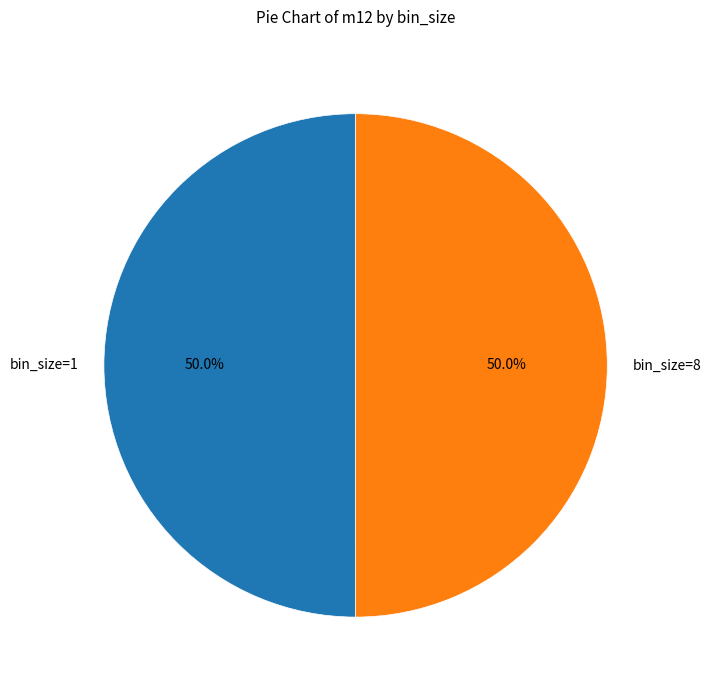

To the nearest percent, what is the average slice percentage?

50%